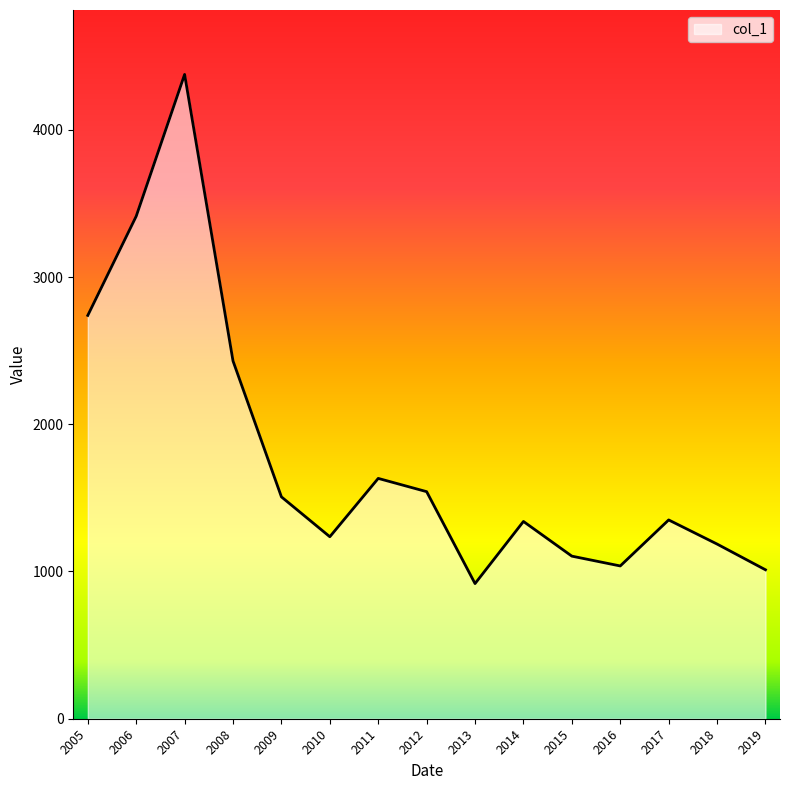

The value at 2009 is 2589.6. True or false?

False